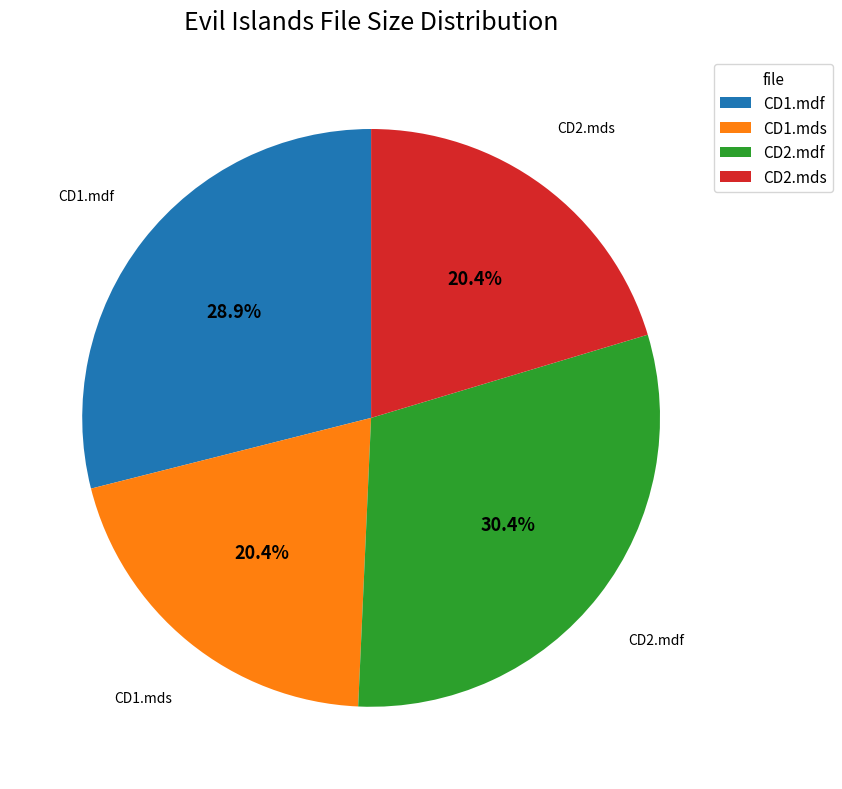

Is the sum of CD2.mdf and CD1.mdf greater than half?

Yes